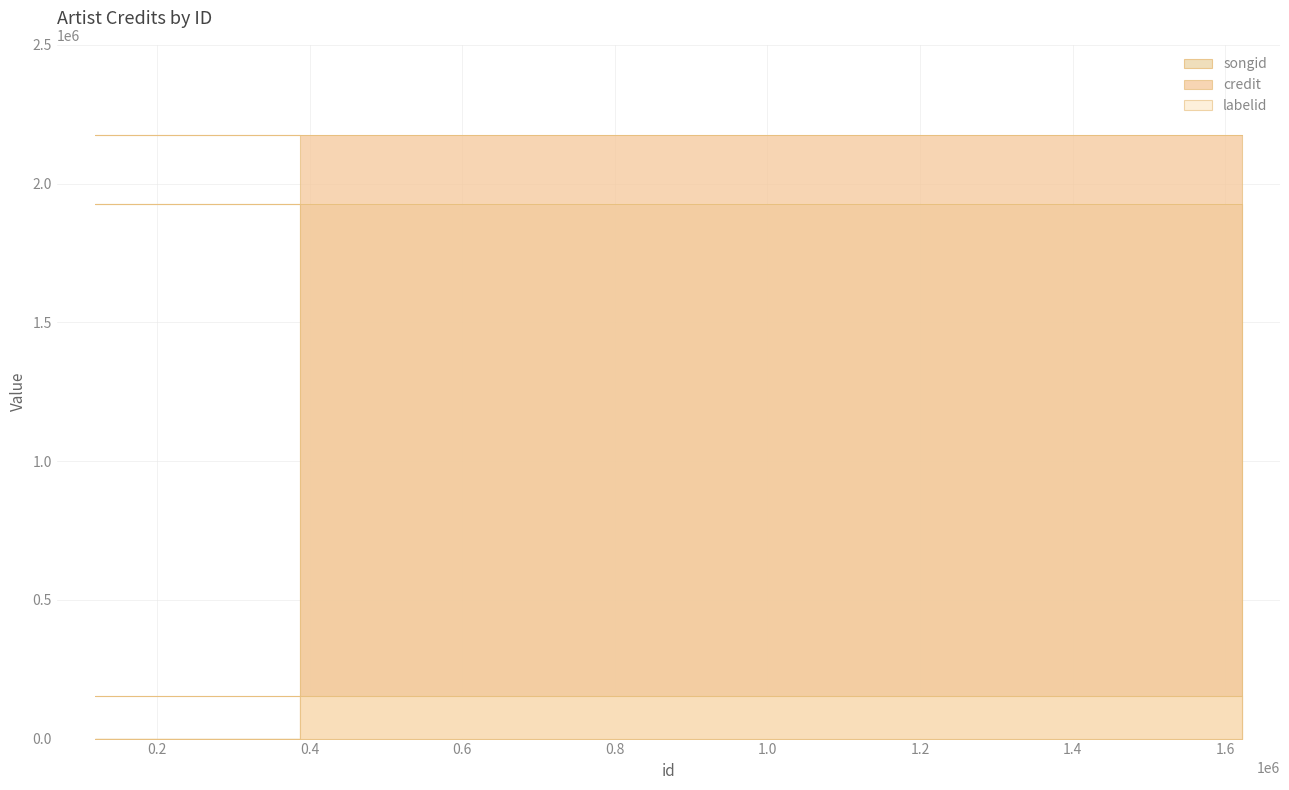

At which category does labelid reach its first local valley?

387557